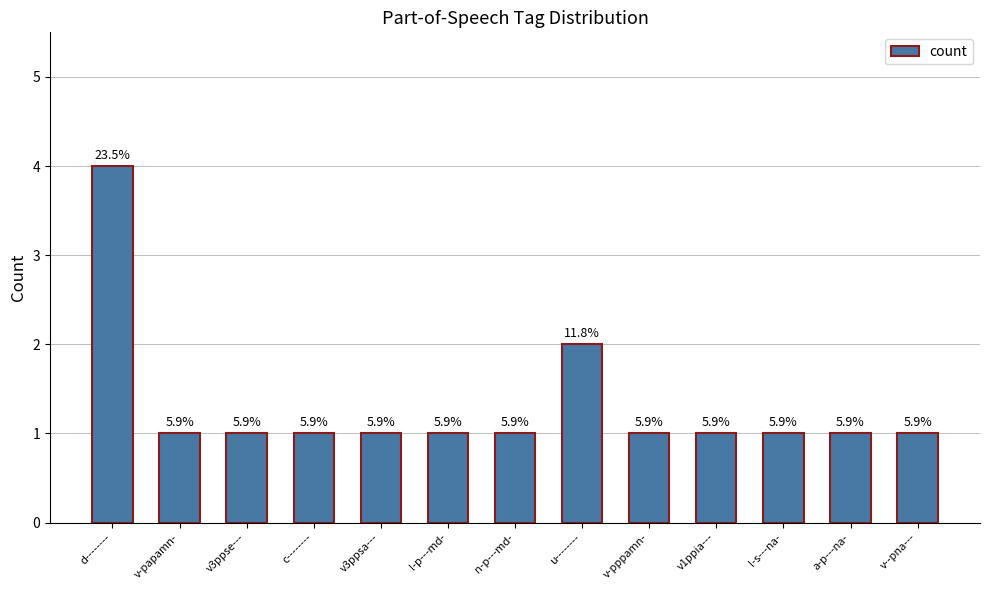

How many bars are there in total?

13